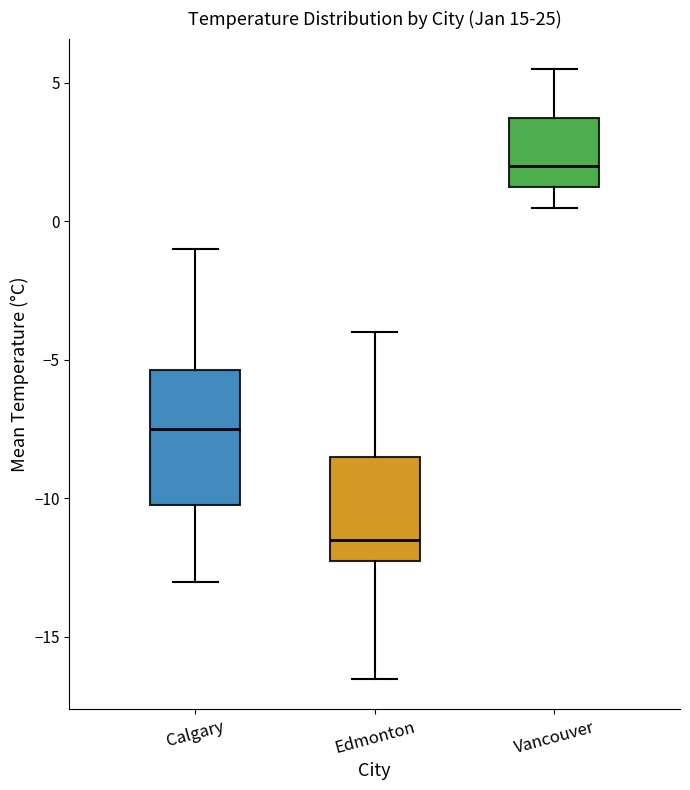

Reading left to right, transcribe this box plot: for each box, give where its median line is, the range the box spans, and where its two whiskers end, as read against the y-axis. The values are not printed on the chart, so give them approximately, as read against the axis.

Calgary: median -7.5, box -10.0 to -5.5, whiskers -13.0 to -1.0
Edmonton: median -11.5, box -12.0 to -8.5, whiskers -16.5 to -4.0
Vancouver: median 2.0, box 1.5 to 4.0, whiskers 0.5 to 5.5